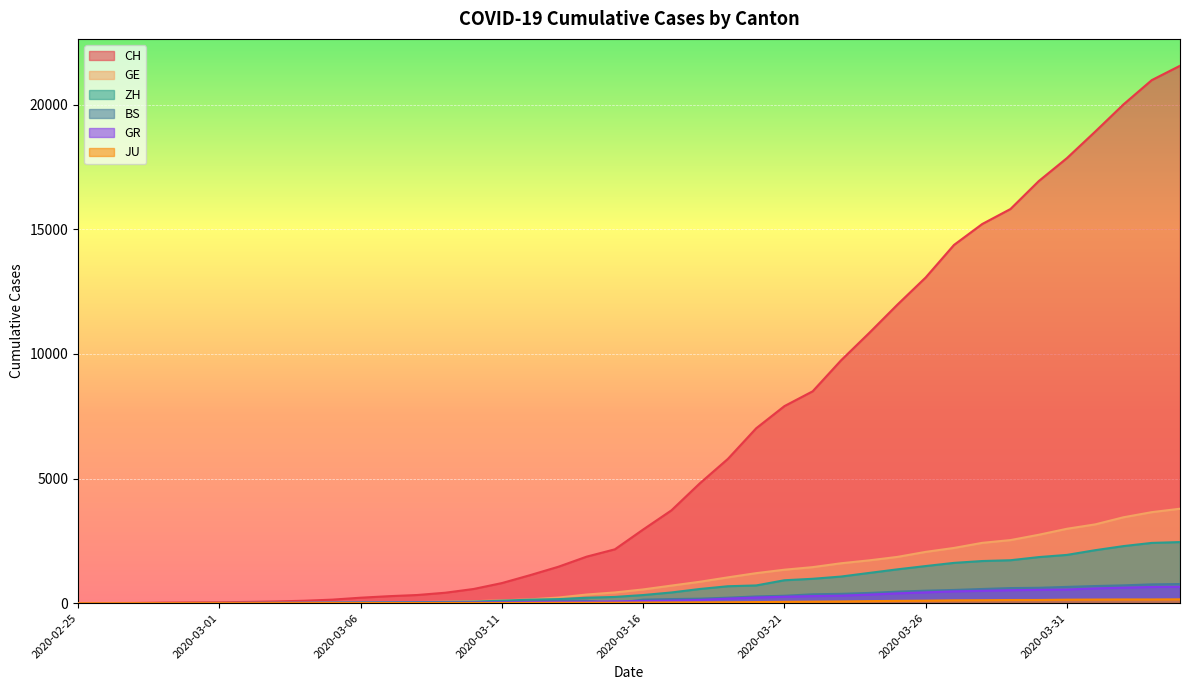

True or false: ZH and JU intersect in this chart.

False